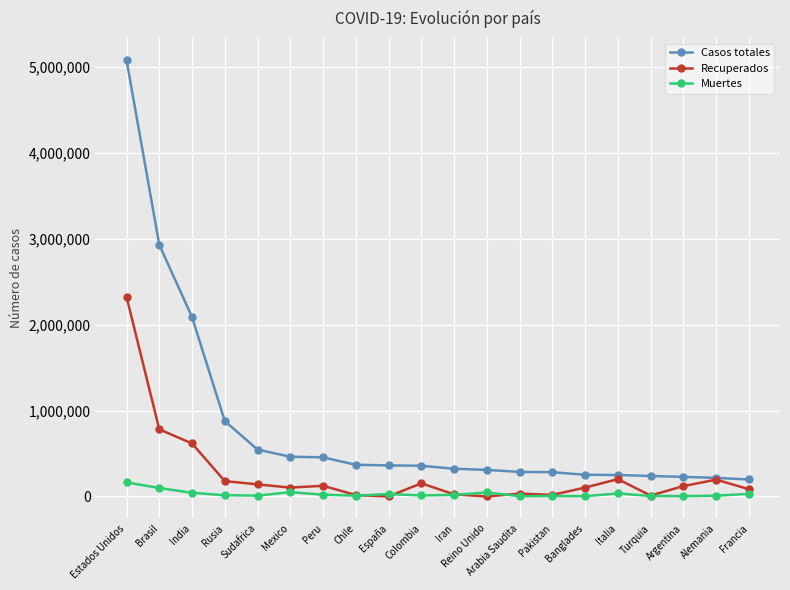

True or false: Casos totales and Muertes cross at least once.

False